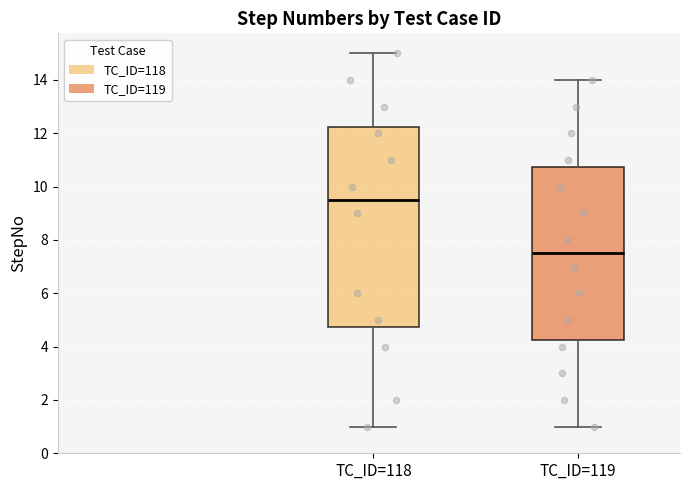

Comparing the boxes themselves (not the whiskers), which one is the tallest?

TC_ID=118